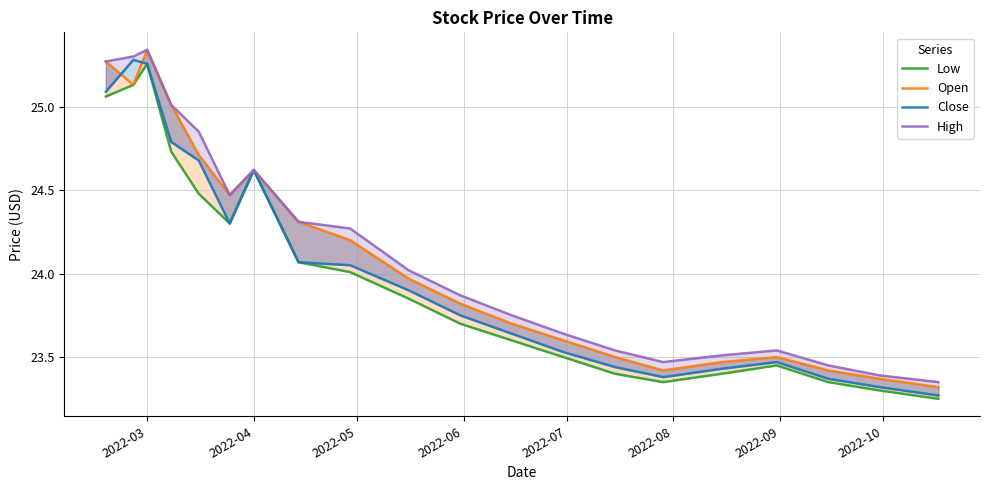

Does the chart have visible grid lines?

Yes